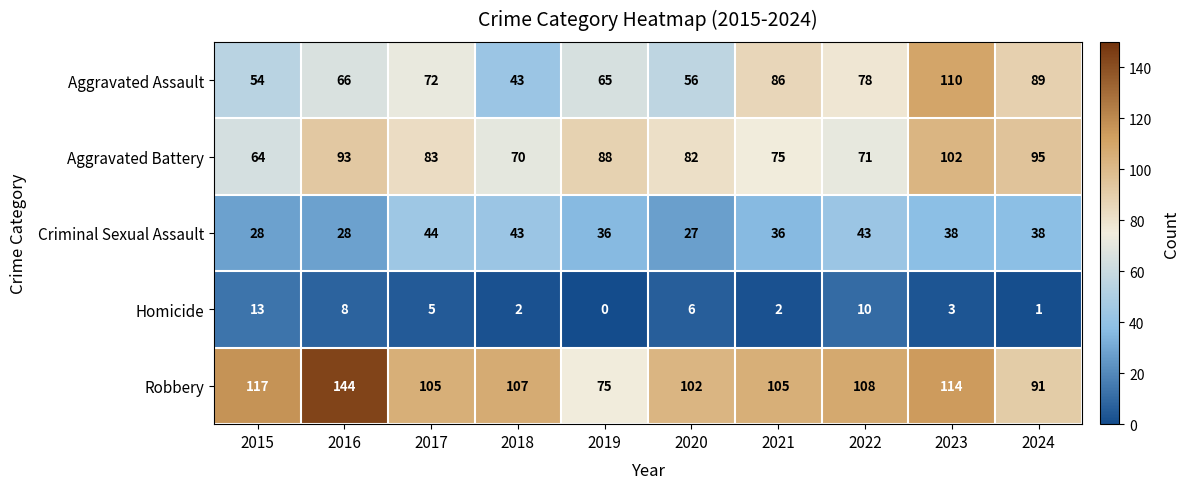

What is the difference between the second highest and minimum values in the Robbery series?

42